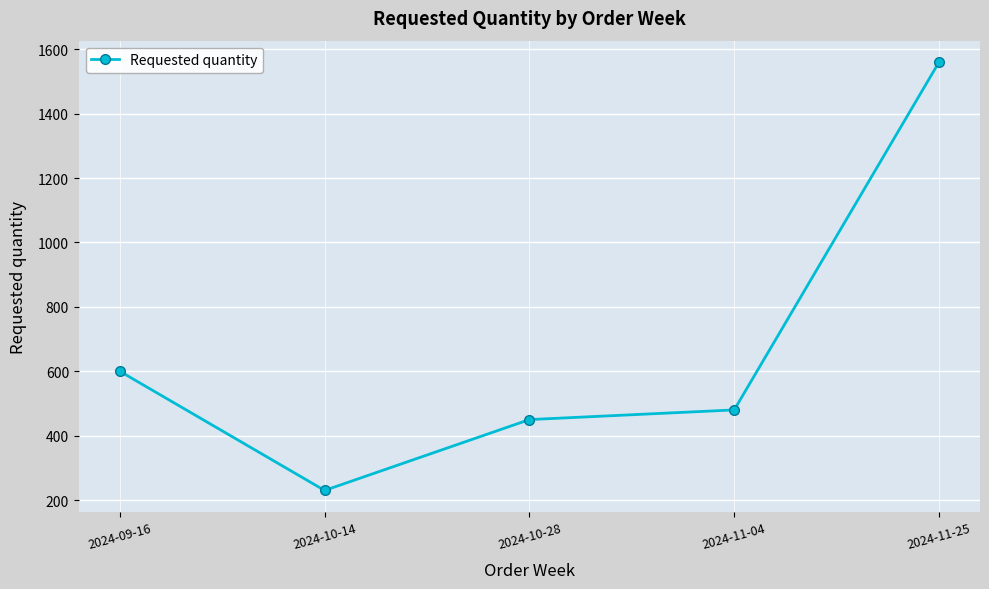

At which label is the value closest to 895?

2024-09-16